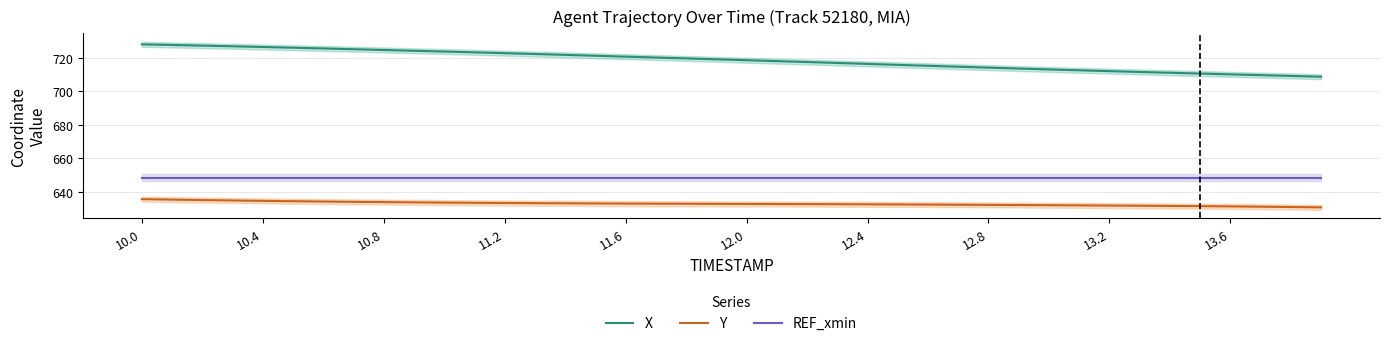

What is the minimum value for REF_xmin?

648.3